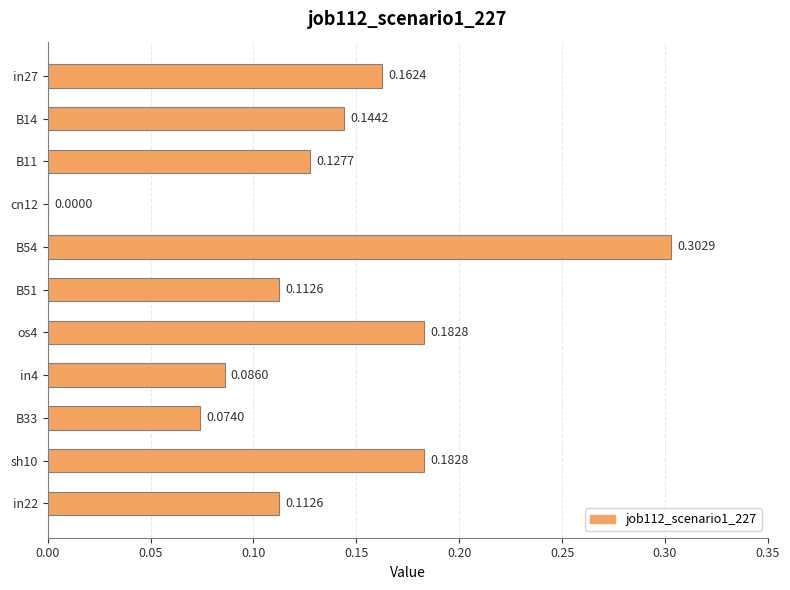

Are the bars horizontal?

Yes